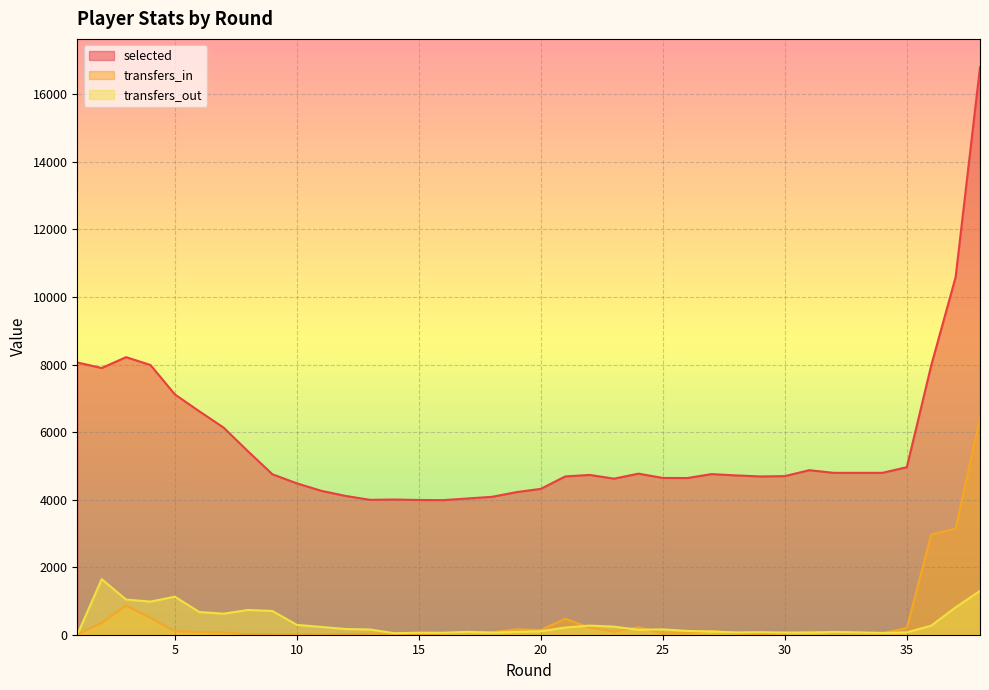

How many intersections are there between transfers_out and transfers_in?

9